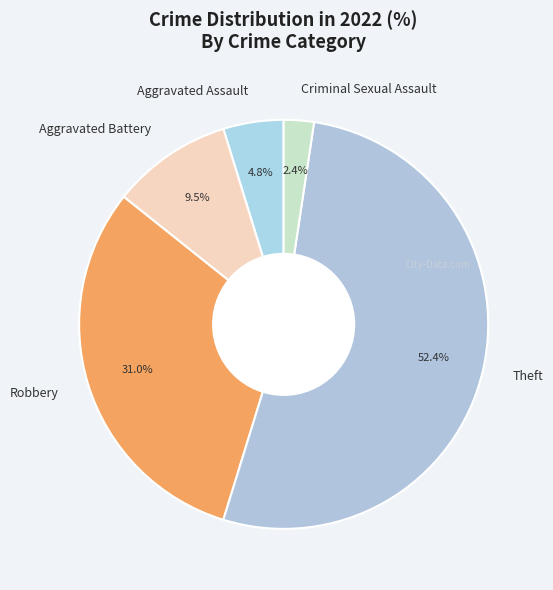

What percentage is NOT represented by Robbery?

69.0%